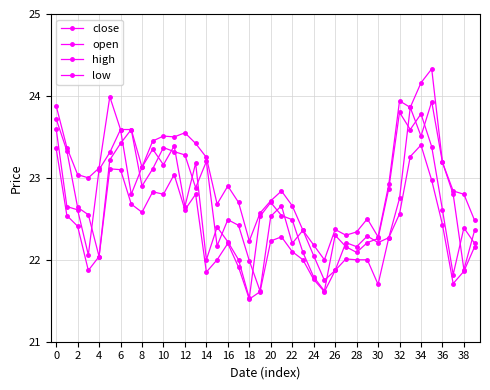

Where is the first local maximum for close?

14